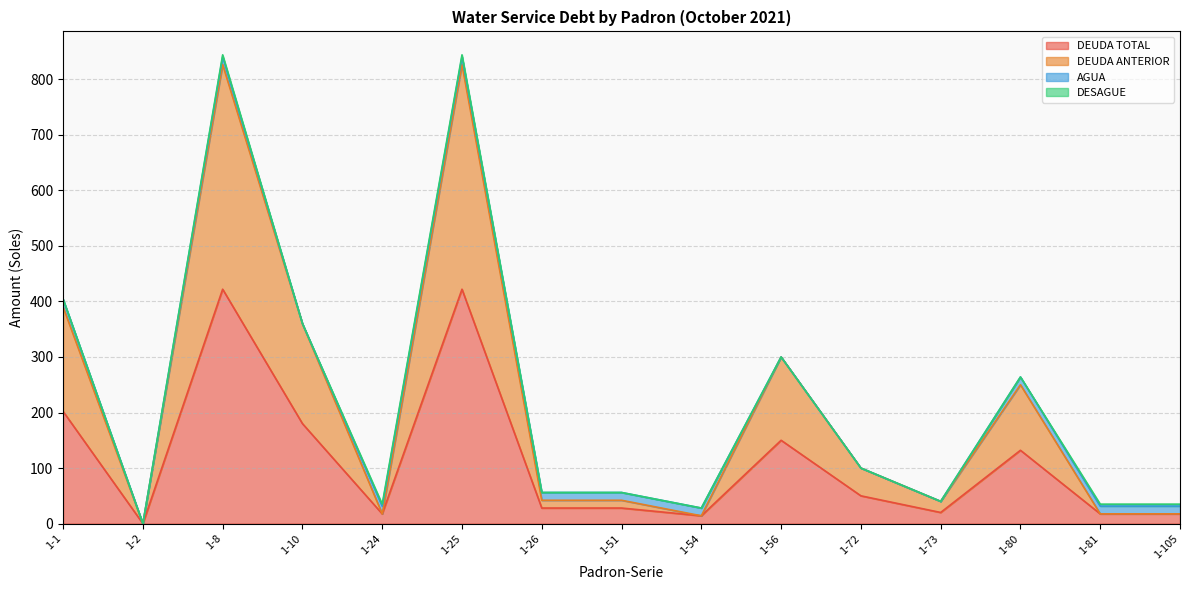

How many lines are shown in the chart?

4